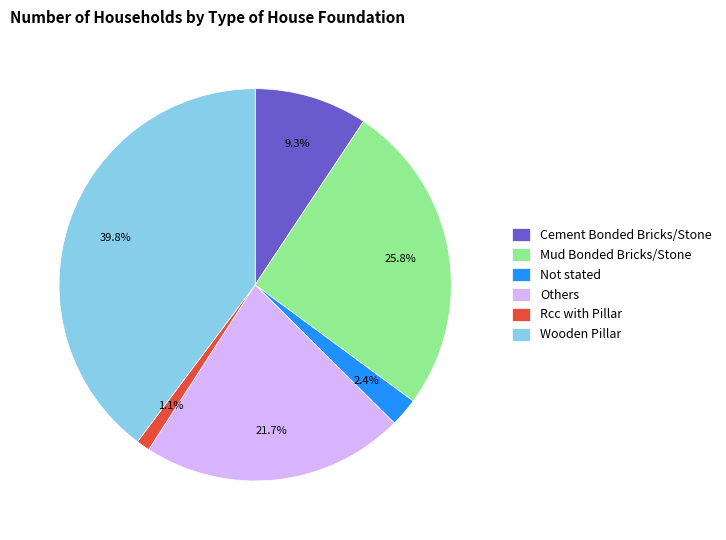

To the nearest percent, what portion does Wooden Pillar represent?

40%